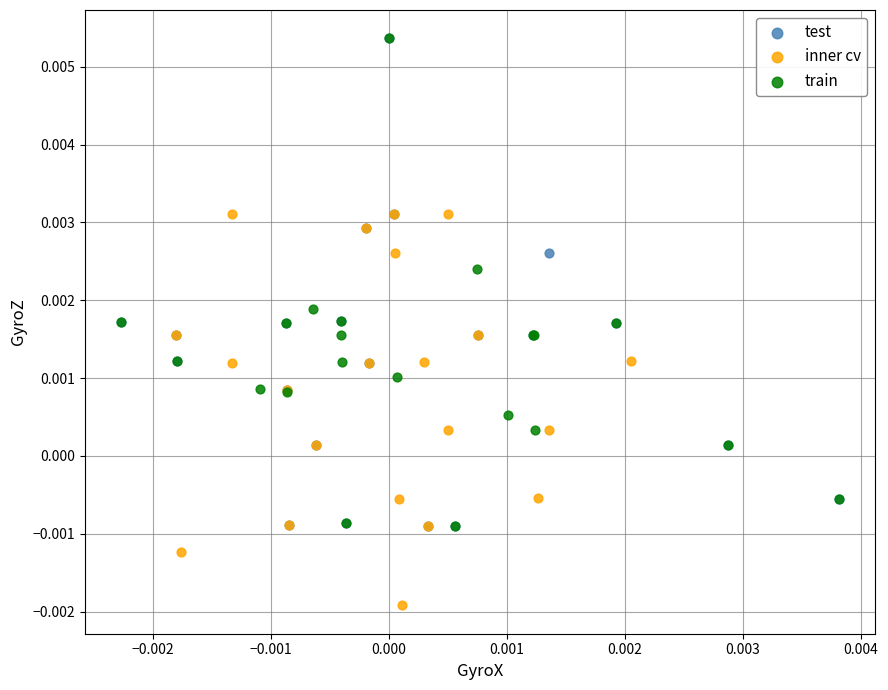

Which series contains the lowest Y value?

inner cv